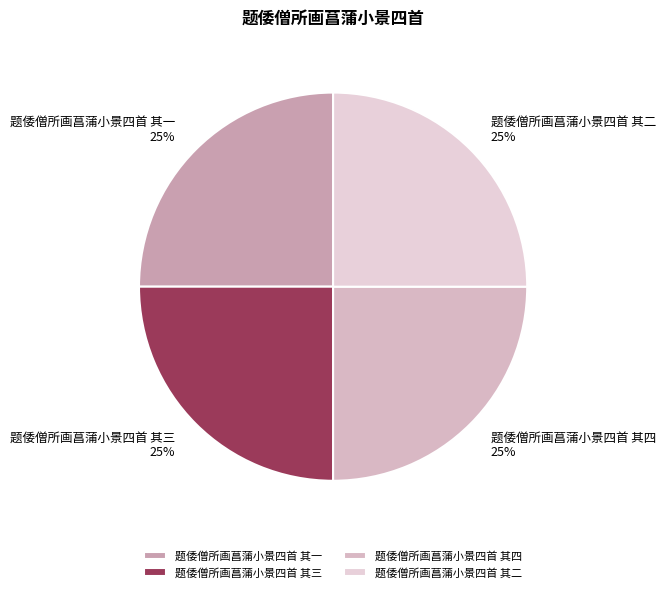

How many segments does this pie chart have?

4